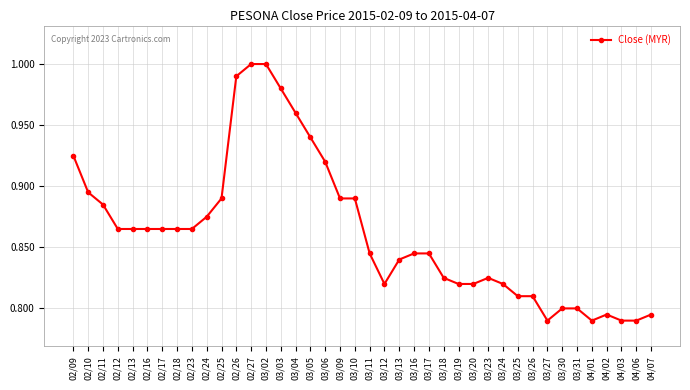

True or false: the data shows 1.3 at 02/10.

False